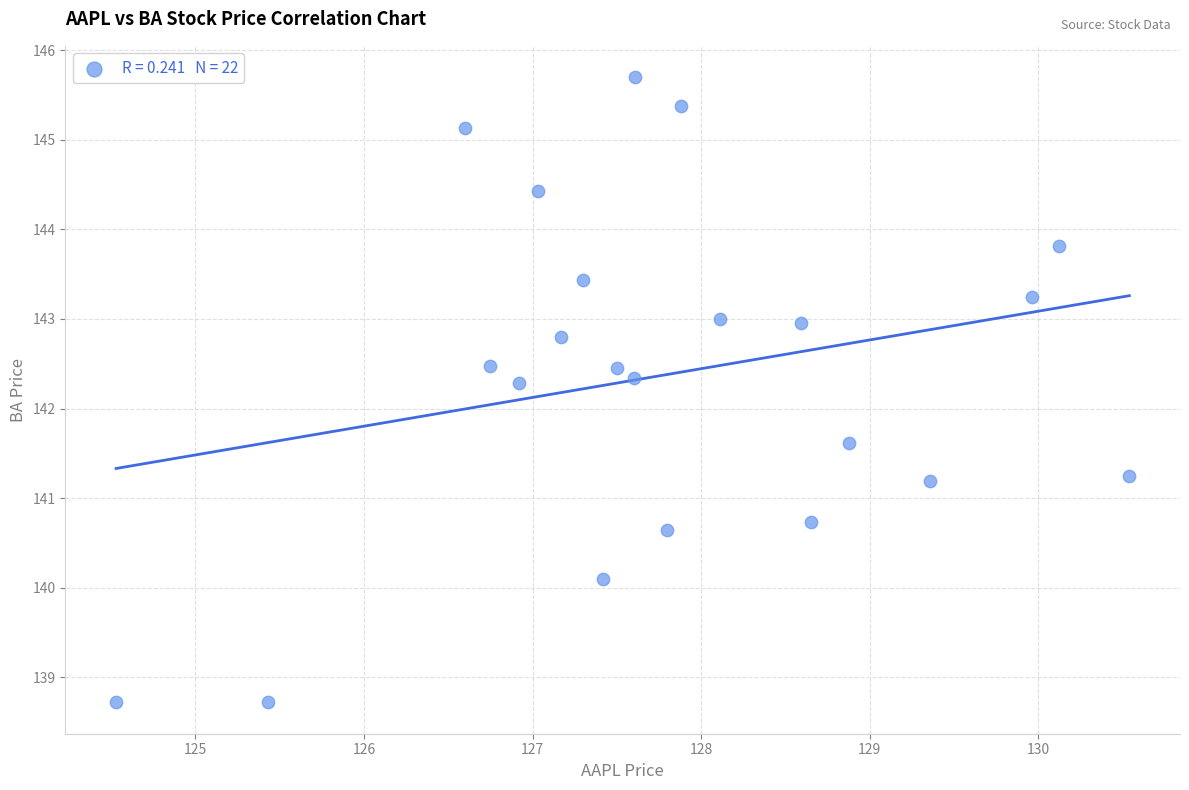

What is the range of Y values (max minus min)?

7.0